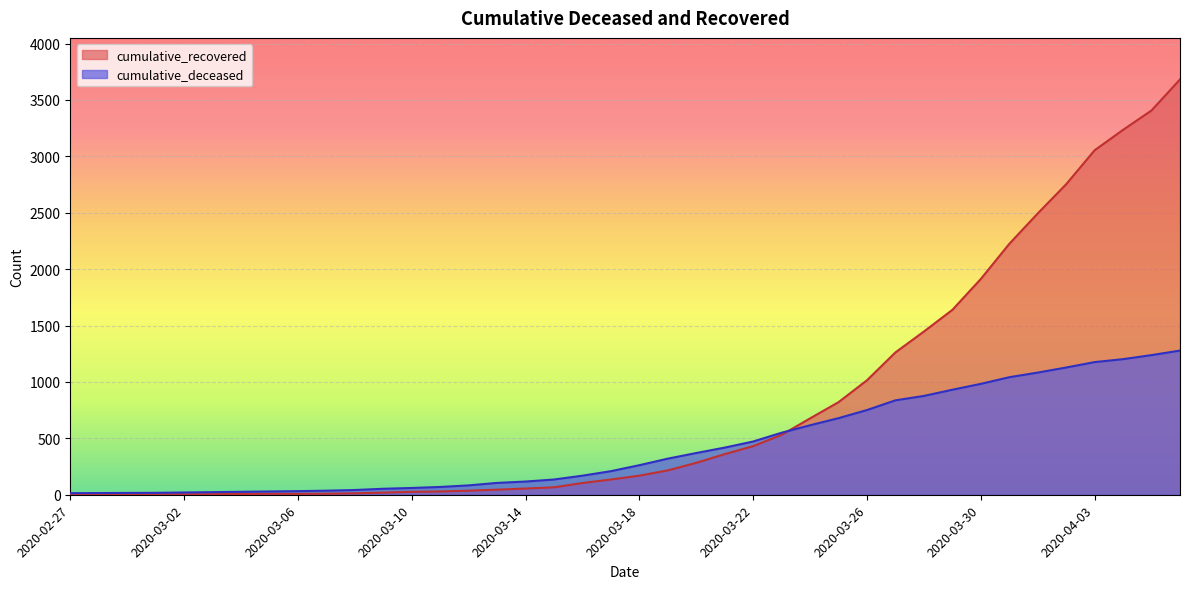

Reading right to left, list all the values displayed in this chart.

cumulative_recovered: 3682	3407	3235	3054	2753	2494	2224	1913	1639	1447	1262	1015	821	677	531	431	360	283	216	169	135	104	66	55	45	36	29	26	19	13	9	8	8	7	5	4	3	3	3	2
cumulative_deceased: 1278	1238	1202	1176	1128	1083	1042	983	931	876	837	751	679	616	550	472	418	370	320	262	209	169	135	117	105	83	69	60	53	42	36	32	29	26	23	20	17	16	15	14